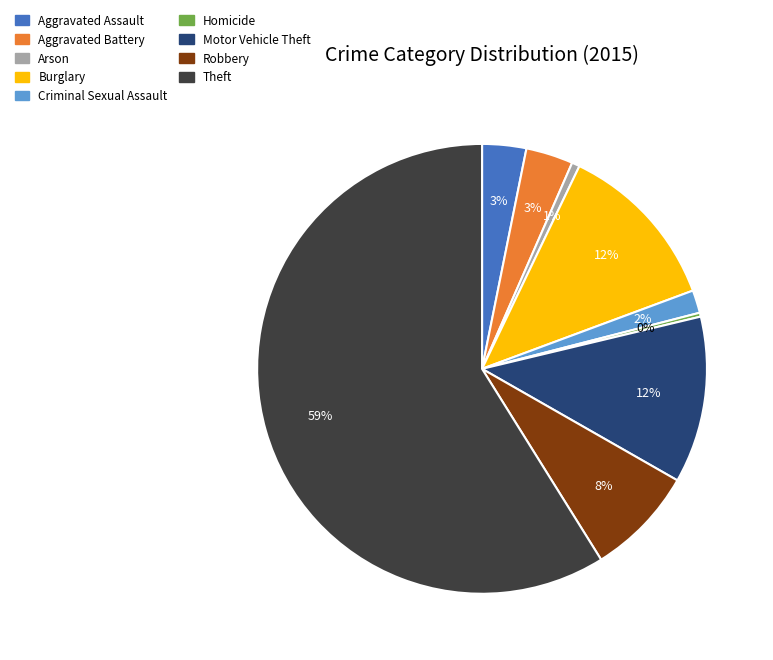

The Burglary slice represents 12% of the pie. True or false?

True